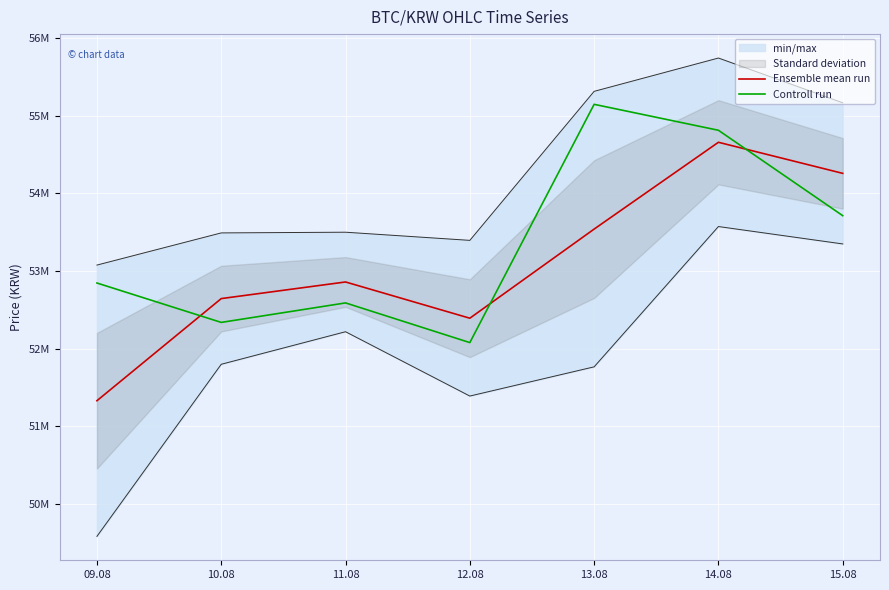

Reading left to right, list all the values displayed in this chart.

Ensemble mean run: 51331000	52645500	52859500	52393000	53540000	54657500	54257500
Controll run: 52846000	52339000	52590000	52079000	55146000	54812000	53713000